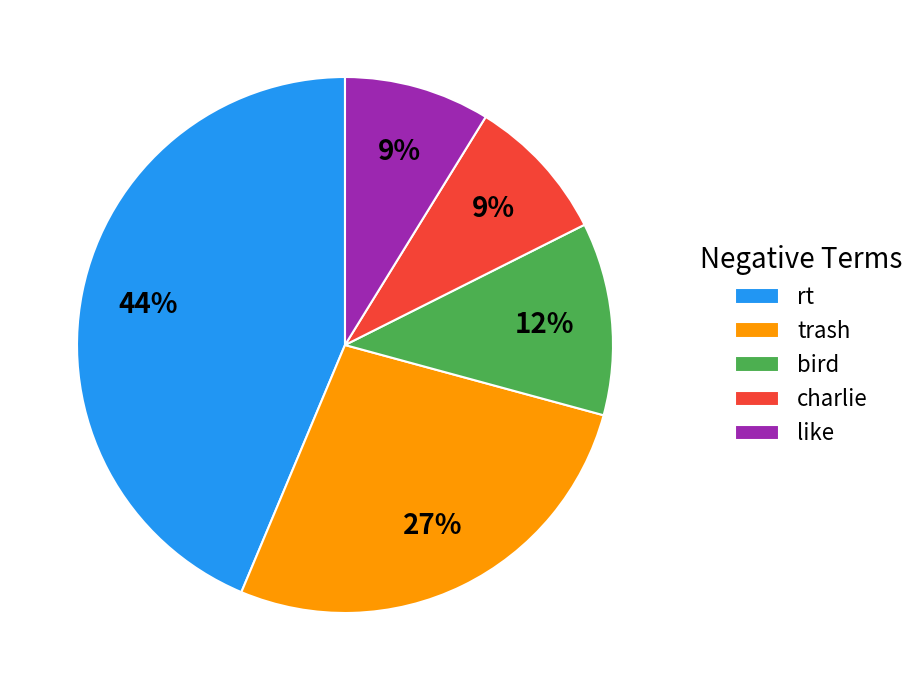

The like slice represents 21% of the pie. True or false?

False